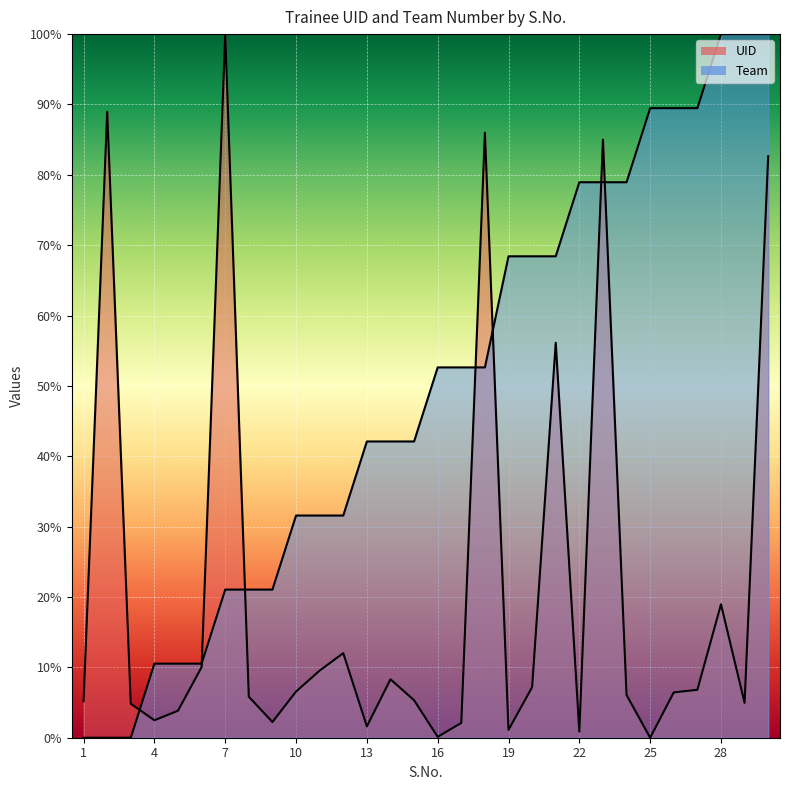

Reading left to right, transcribe all the data shown in this chart.

UID: 1=5.2	2=89.0	3=4.8	4=2.5	5=3.8	6=10.0	7=100.0	8=5.8	9=2.2	10=6.6	11=9.5	12=12.0	13=1.6	14=8.3	15=5.3	16=0.1	17=2.1	18=86.0	19=1.1	20=7.2	21=56.1	22=0.9	23=85.0	24=6.1	25=0.0	26=6.4	27=6.8	28=19.0	29=5.0	30=82.7
Team: 1=0.0	2=0.0	3=0.0	4=10.5	5=10.5	6=10.5	7=21.1	8=21.1	9=21.1	10=31.6	11=31.6	12=31.6	13=42.1	14=42.1	15=42.1	16=52.6	17=52.6	18=52.6	19=68.4	20=68.4	21=68.4	22=78.9	23=78.9	24=78.9	25=89.5	26=89.5	27=89.5	28=100.0	29=100.0	30=100.0